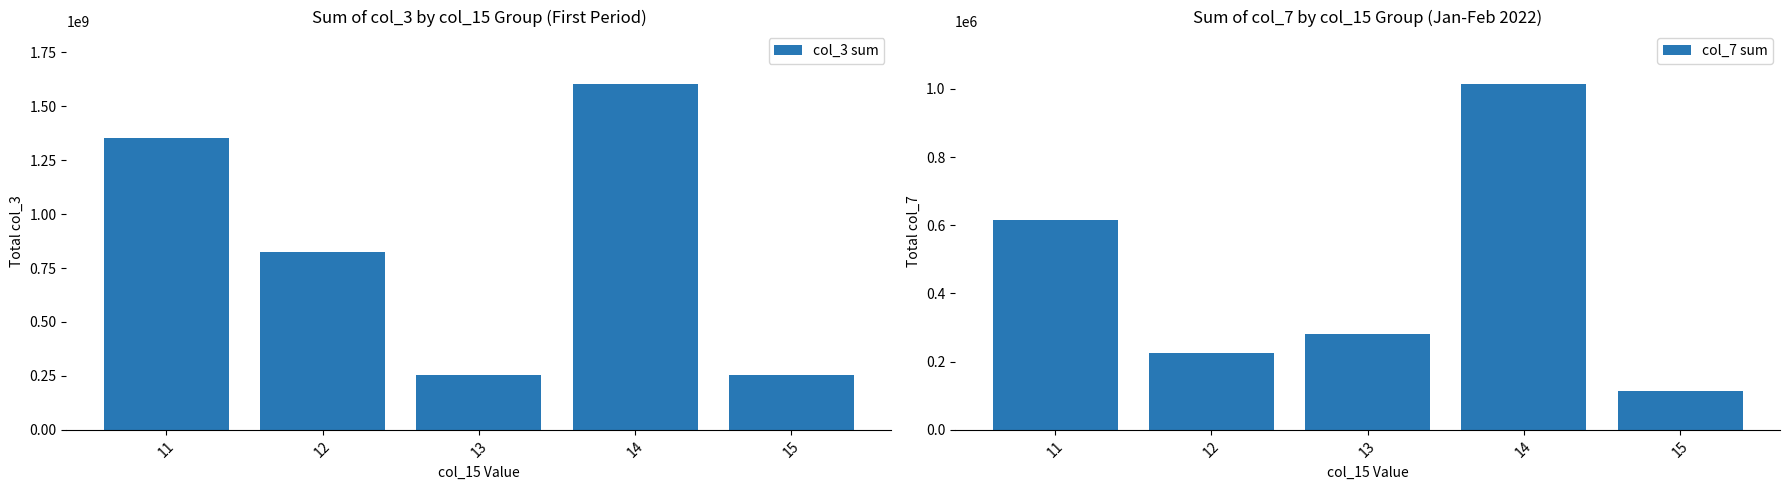

What are all the series names shown in the legend?

col_3 sum, col_7 sum